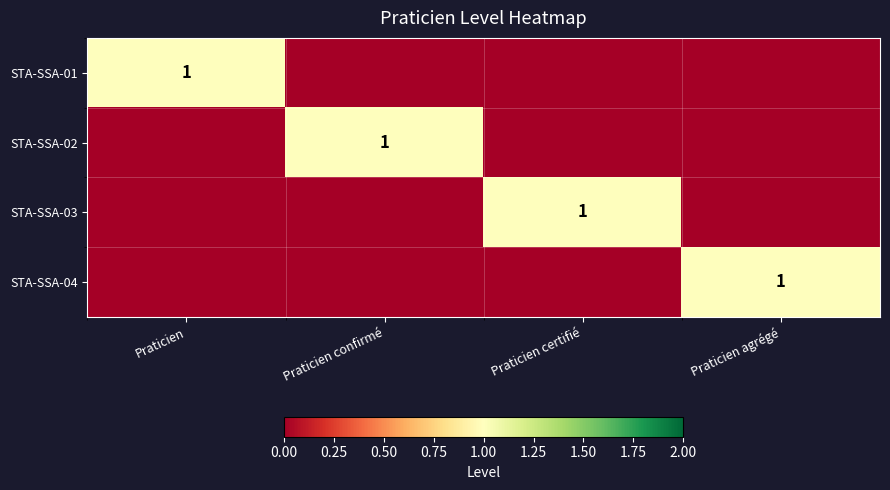

Is it true that STA-SSA-01 equals 1 at Praticien?

True